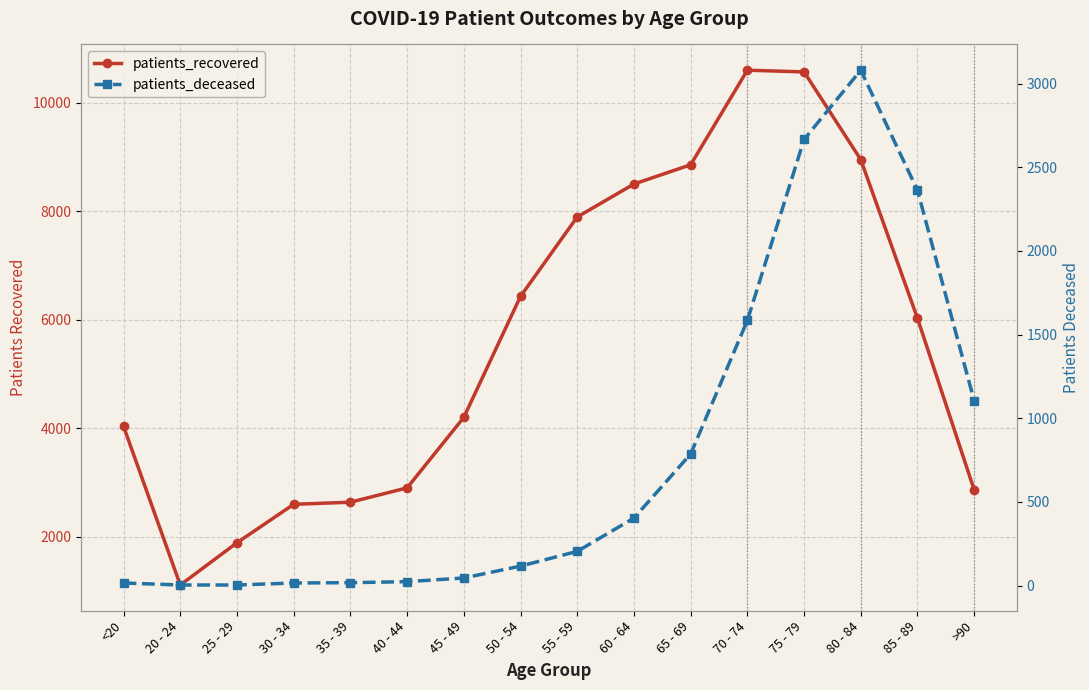

Where is patients_recovered nearest to the value 5852?

85 - 89